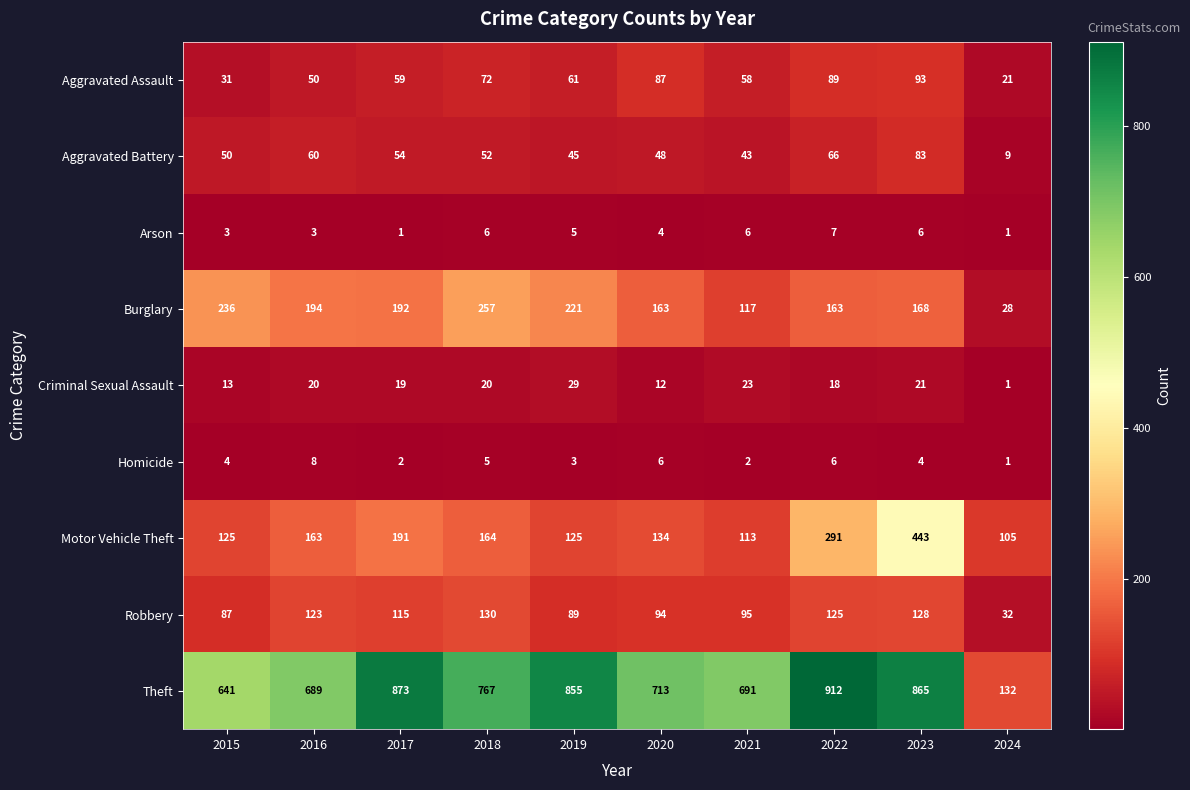

The Aggravated Battery series shows 66 at 2022. True or false?

True